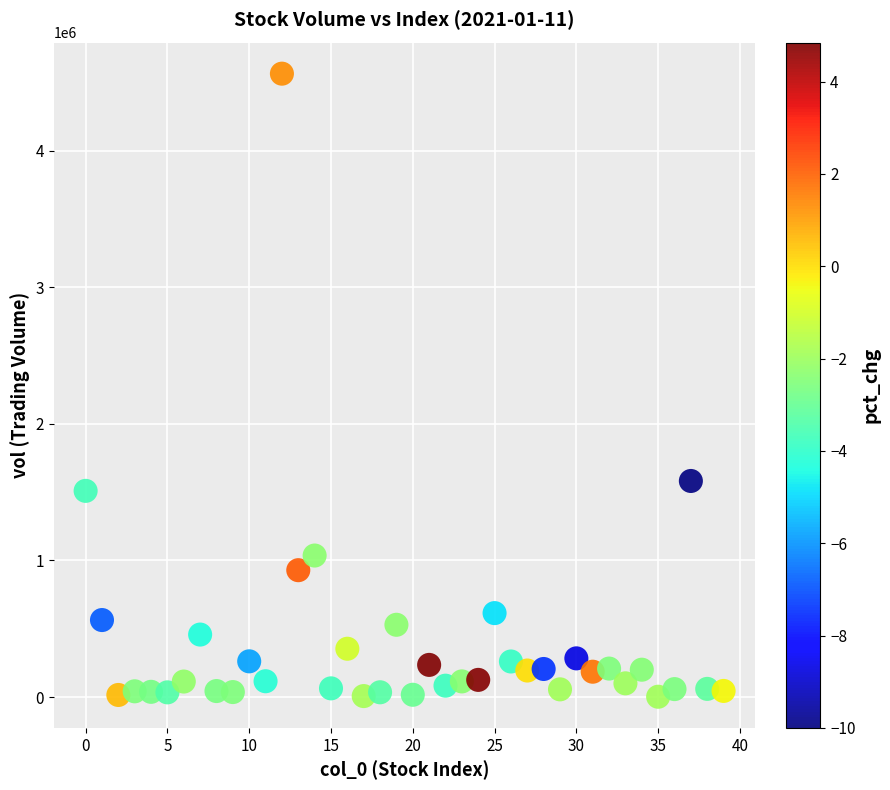

What is the range of Y values (max minus min)?

4563612.3